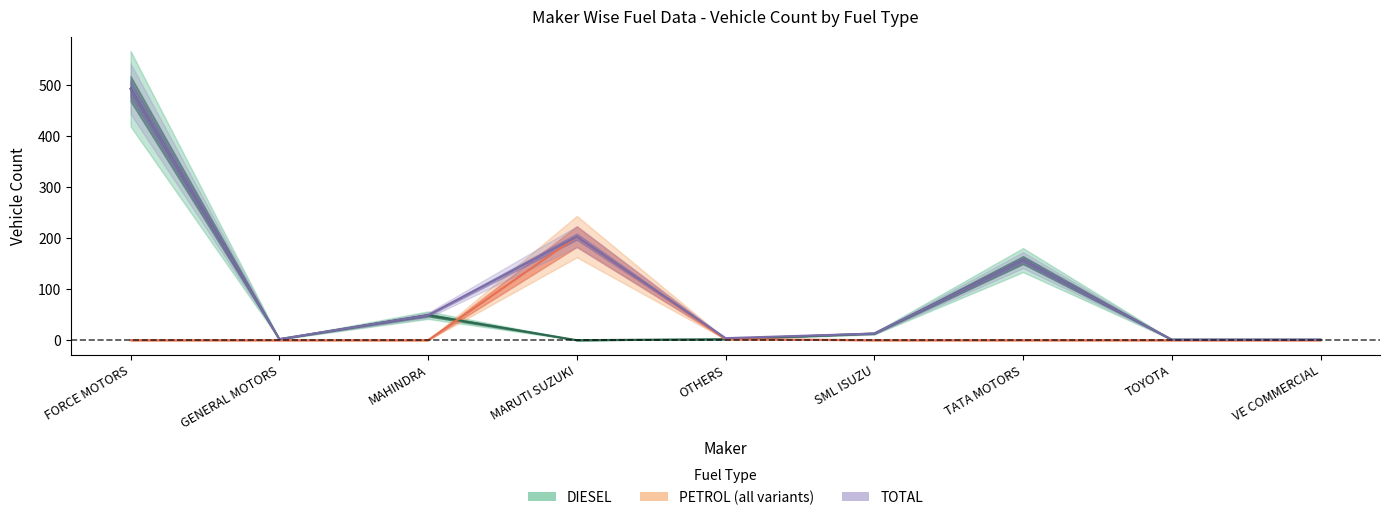

How many interior local peaks does the DIESEL series have?

2